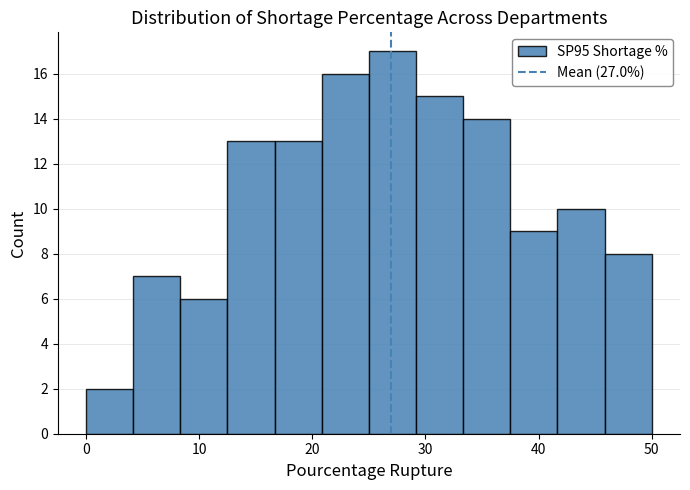

Which range on the x-axis has the tallest bar?

25 to 29